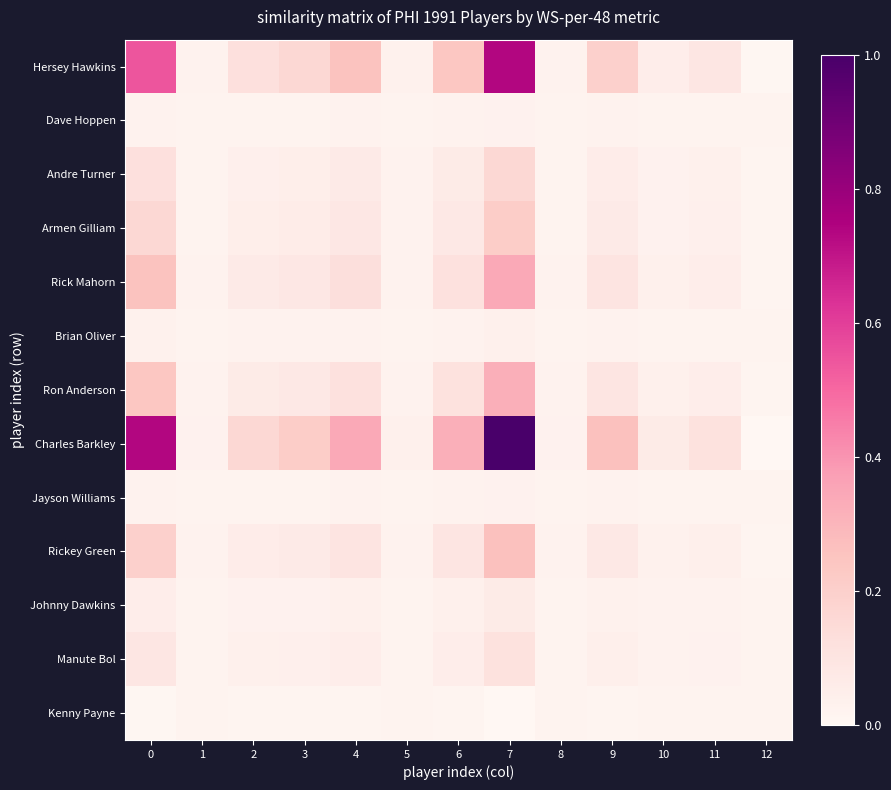

Which has a higher value, 12 or 8?

8